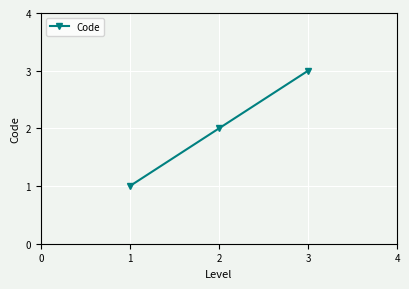

Where is the data nearest to the value 2?

2